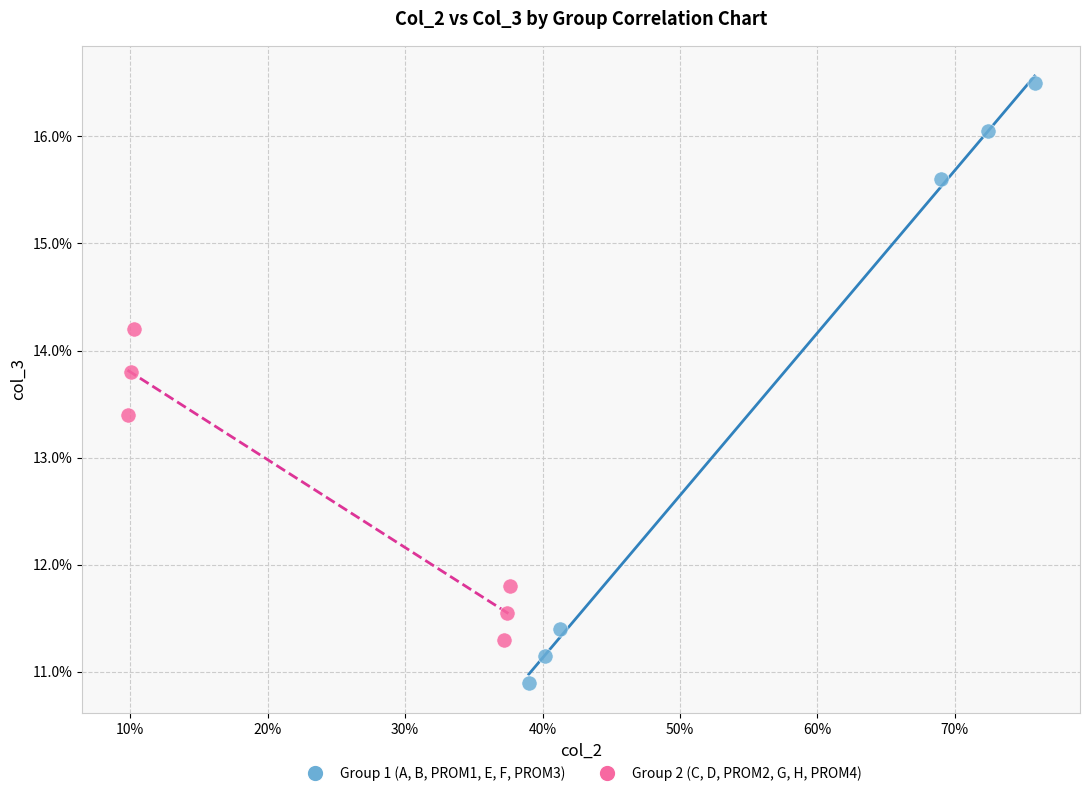

What are all the series names shown in the legend?

Group 1 (A, B, PROM1, E, F, PROM3), Group 2 (C, D, PROM2, G, H, PROM4)